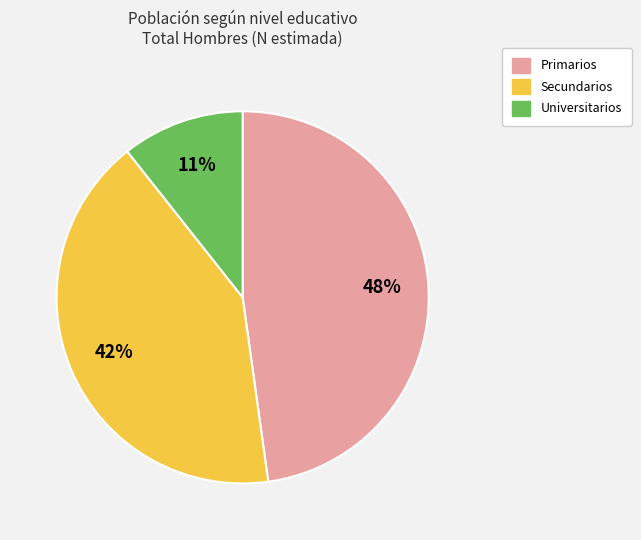

Rank the categories by value from lowest to highest.

Universitarios, Secundarios, Primarios